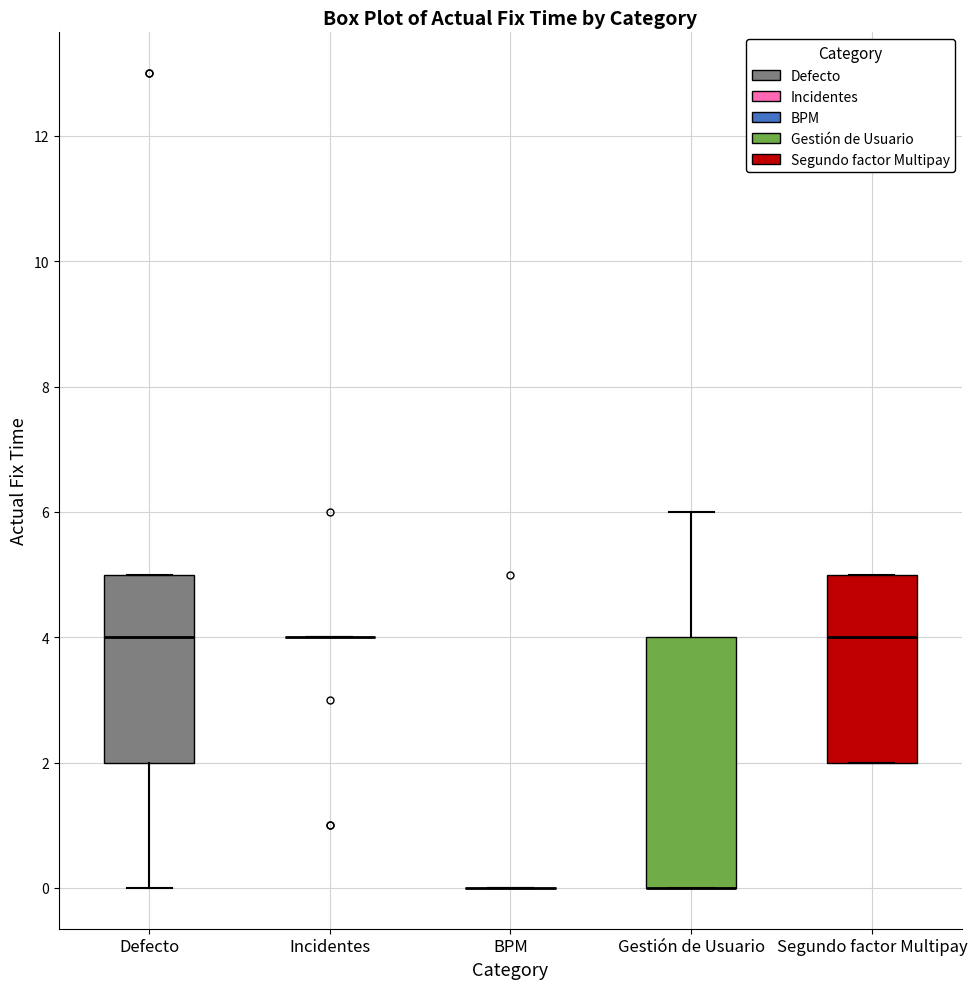

Reading left to right, transcribe this box plot: for each box, give where its median line is, the range the box spans, and where its two whiskers end, as read against the y-axis. The values are not printed on the chart, so give them approximately, as read against the axis.

Defecto: median 4, box 2 to 5, whiskers 0 to 5
Incidentes: box collapsed to a line at 4, whiskers 4 to 4
BPM: box collapsed to a line at 0, whiskers 0 to 0
Gestión de Usuario: median 0 (drawn on the box's lower edge), box 0 to 4, whiskers 0 to 6
Segundo factor Multipay: median 4, box 2 to 5, whiskers 2 to 5